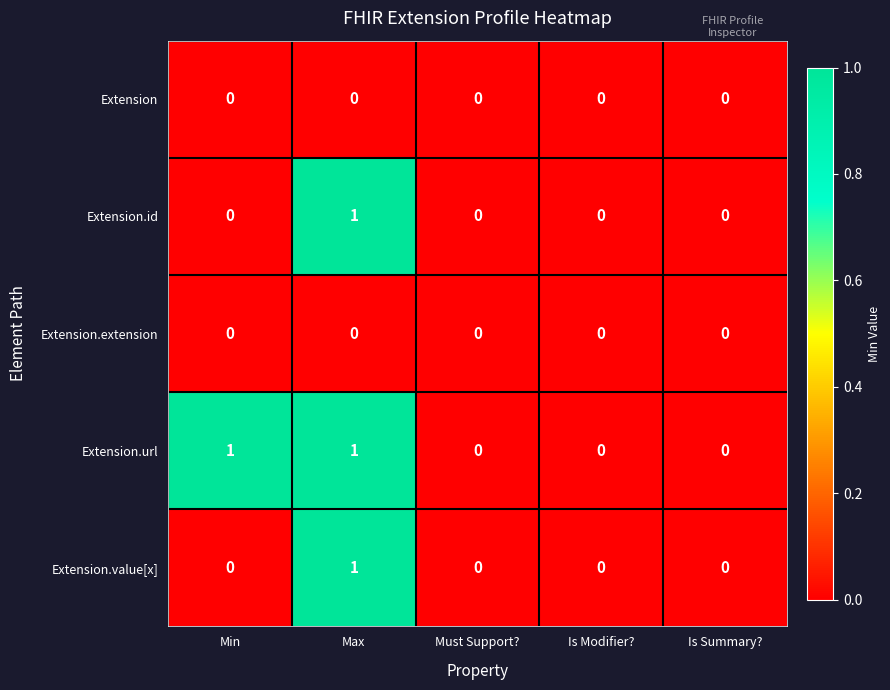

Which series has the largest total across all categories?

Extension.url